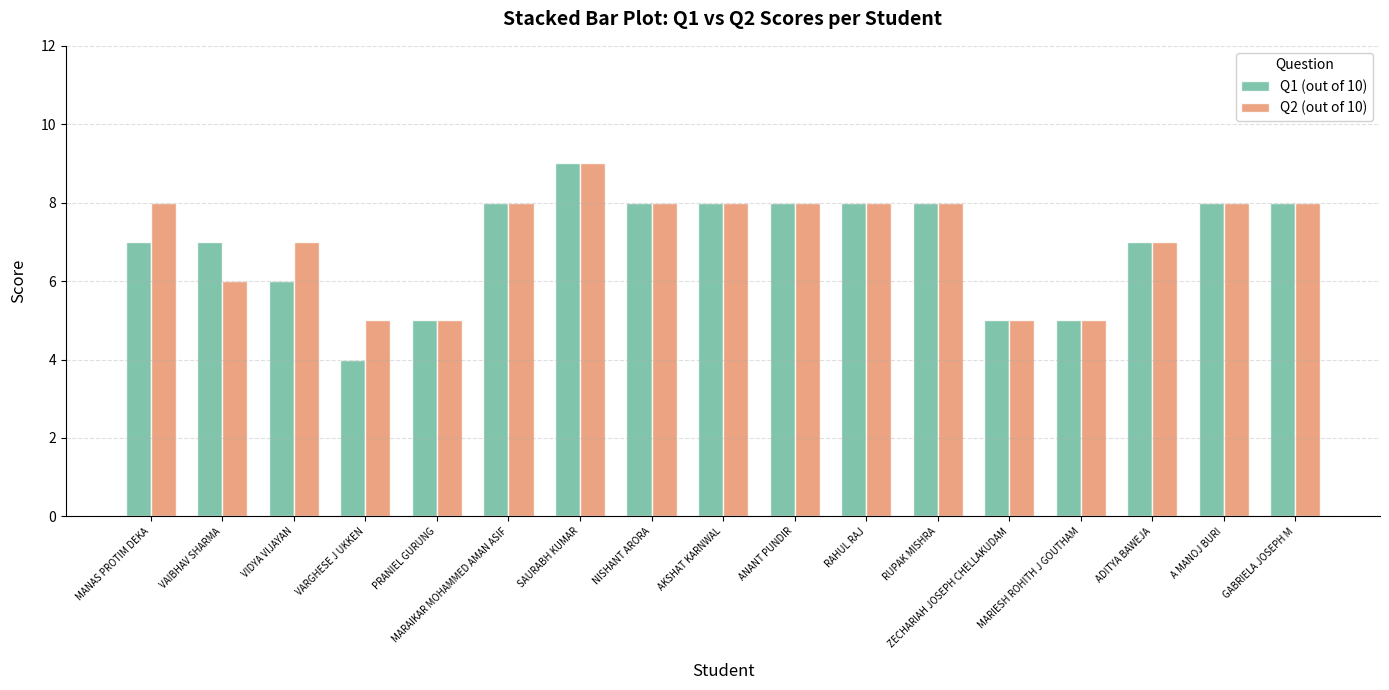

What is the label of the 12th bar from the right?

MARAIKAR MOHAMMED AMAN ASIF